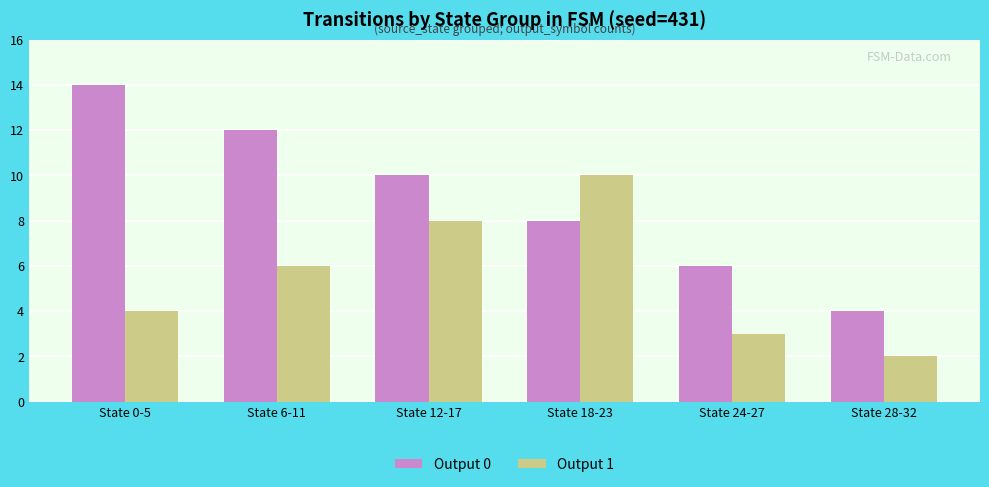

Count the Output 1 values in the range 3 to 8.

4